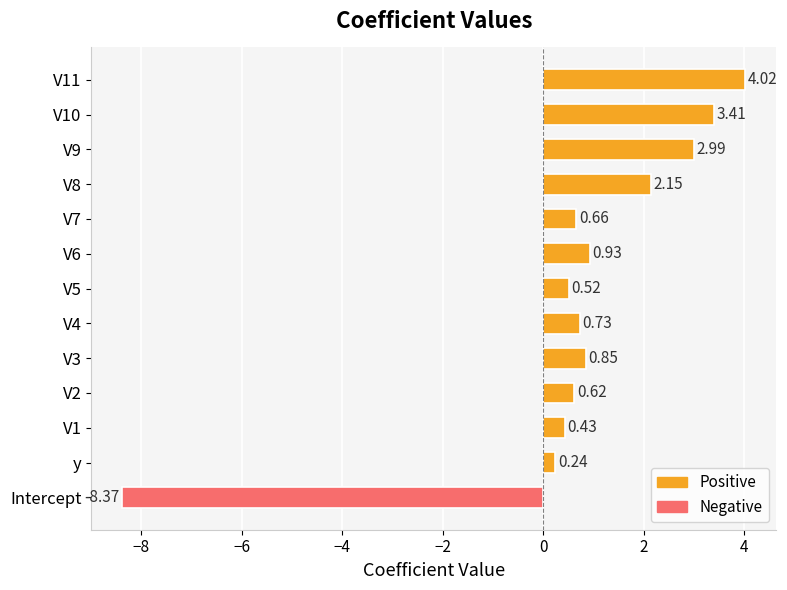

Rank the categories by value from lowest to highest.

Intercept, y, V1, V5, V2, V7, V4, V3, V6, V8, V9, V10, V11